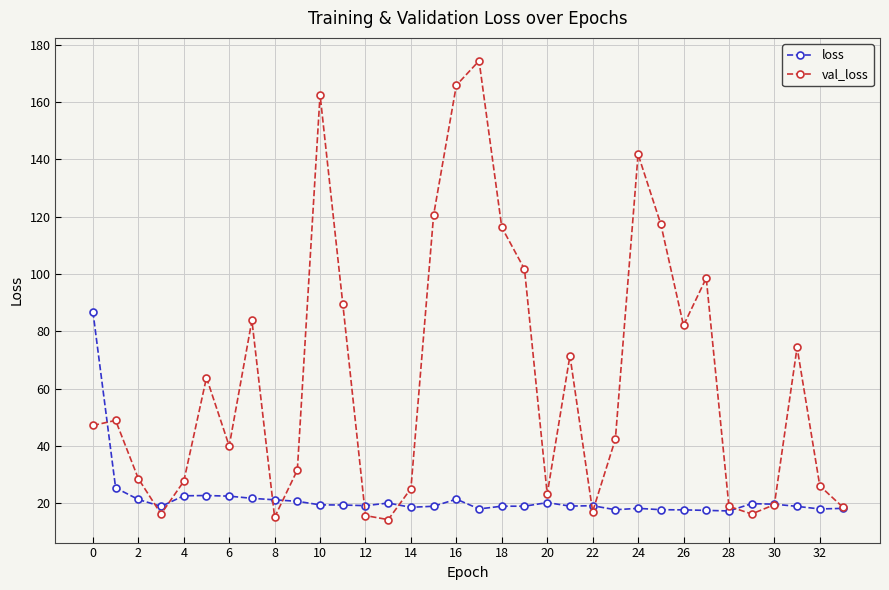

Which series has the largest total across all categories?

val_loss